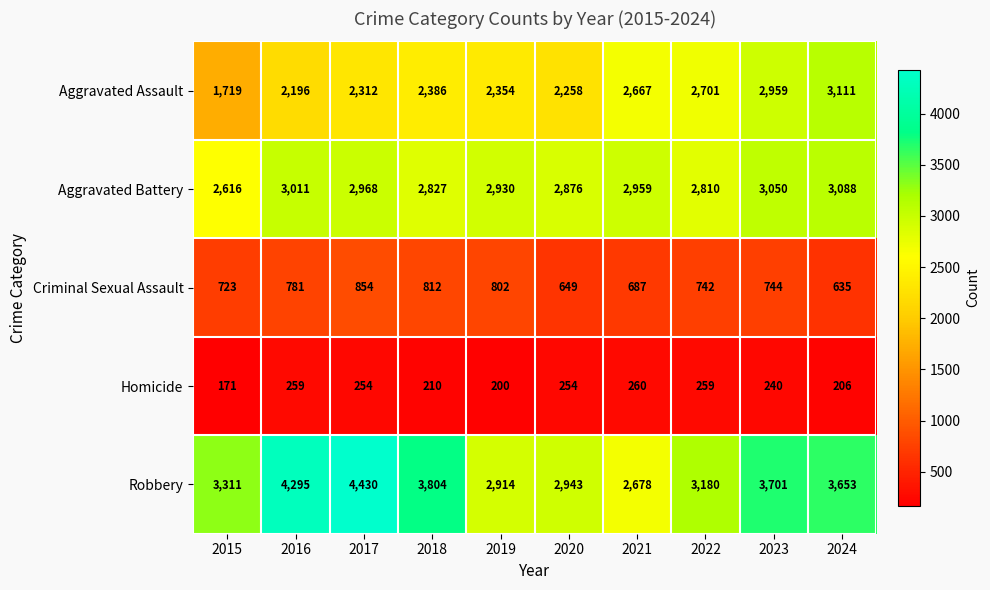

Rank the series at 2018 from highest to lowest value.

Robbery, Aggravated Battery, Aggravated Assault, Criminal Sexual Assault, Homicide